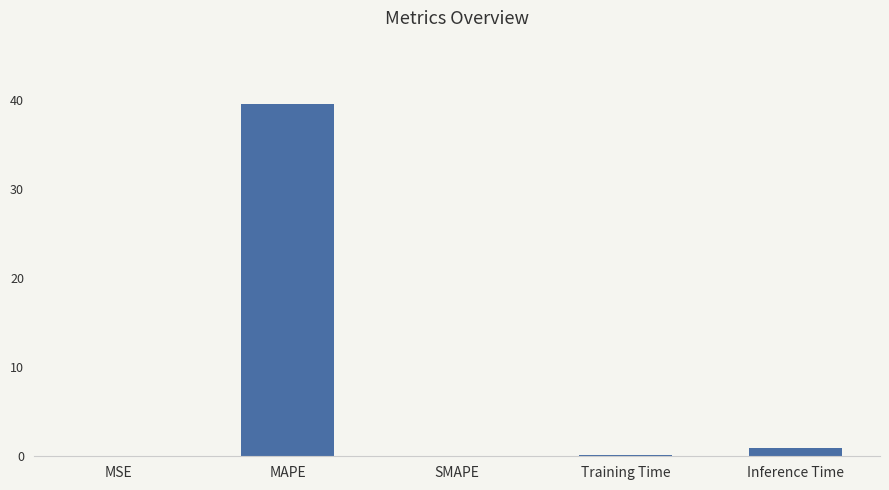

The value at MAPE is 39.5. True or false?

True